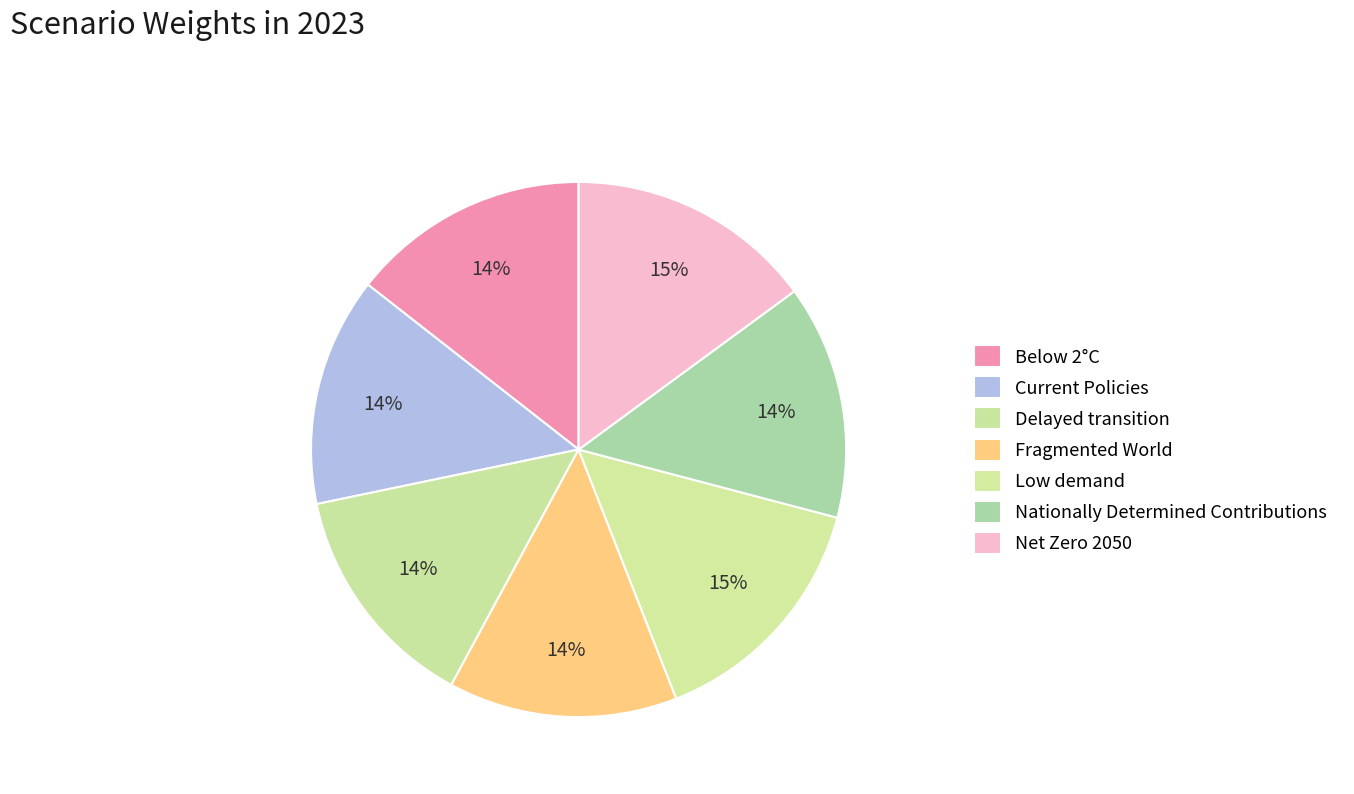

Is it true that Fragmented World is 2% of the pie?

False